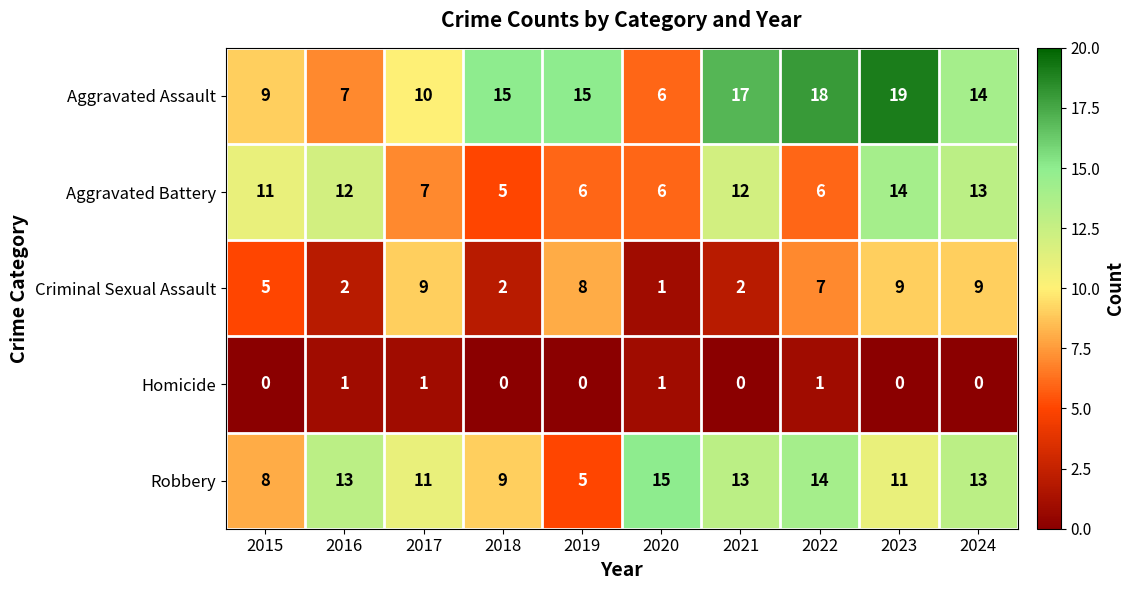

At which category does the chart reach its peak across all series?

2023